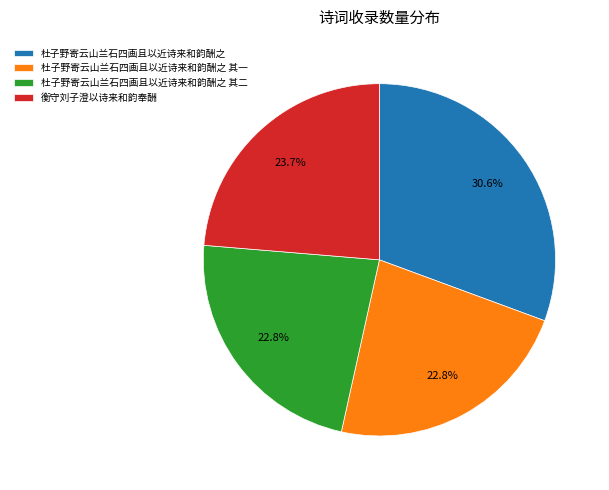

Is there any slice that represents more than half of the pie?

No